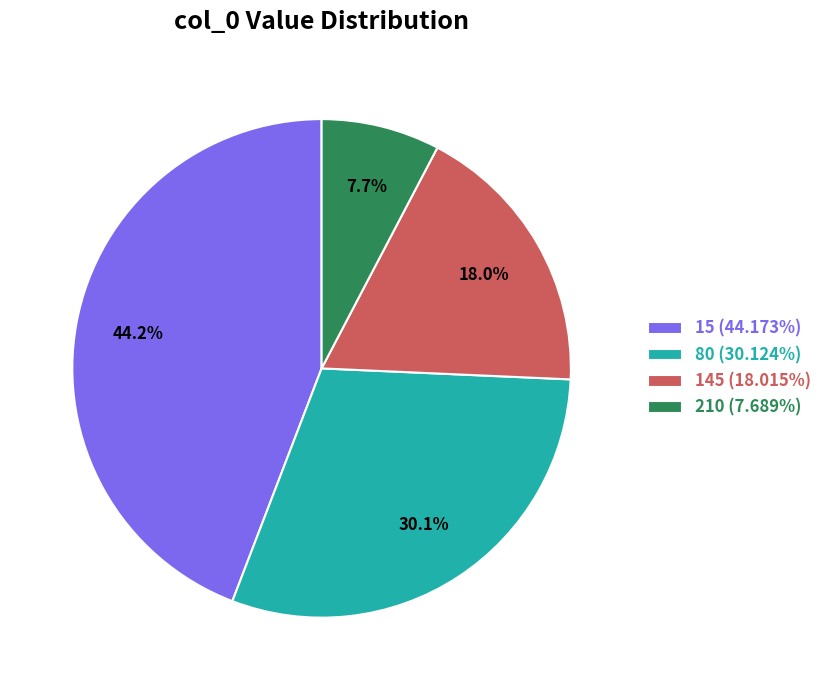

Count the number of slices in the pie.

4